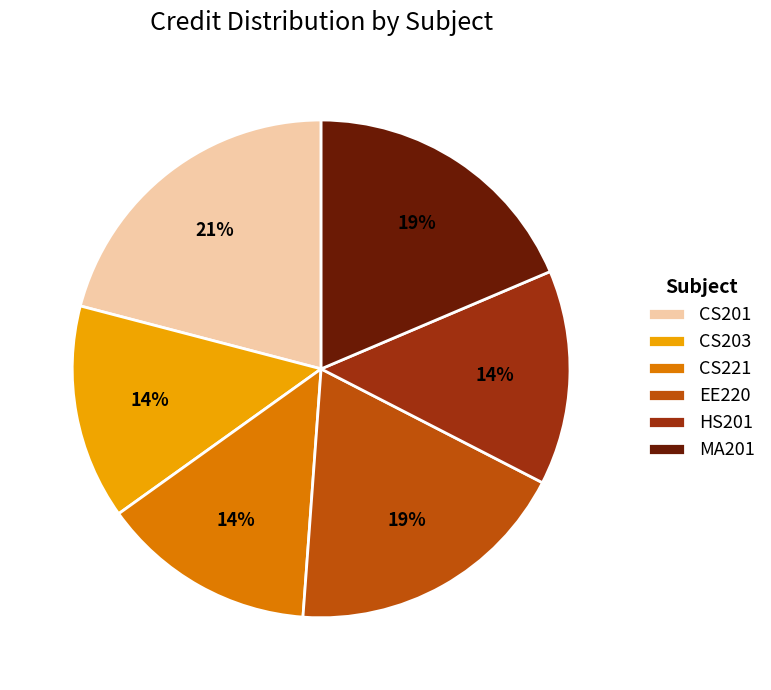

Which has a higher value, MA201 or HS201?

MA201